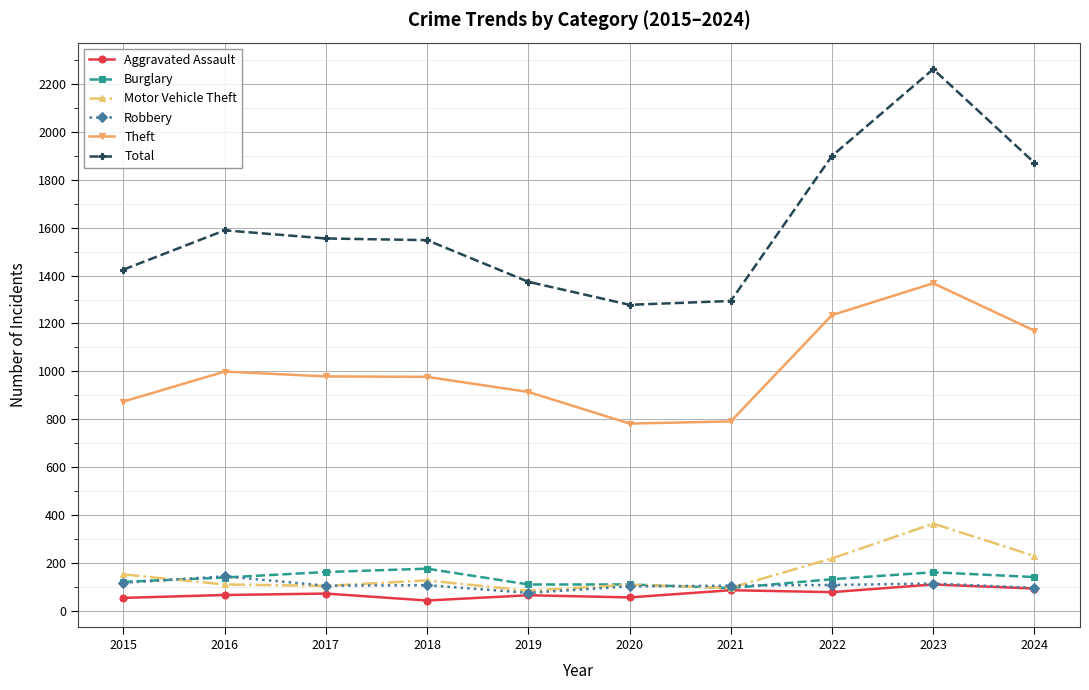

What is the difference between the highest and lowest values at 2016?

1523